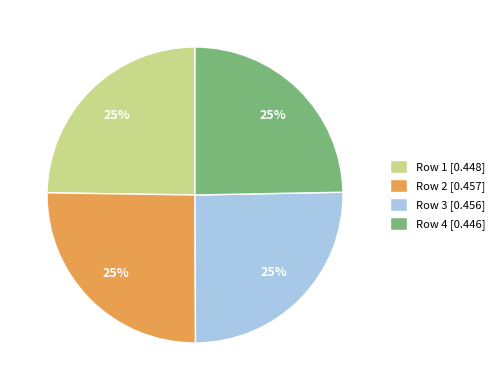

Does any single category account for the majority?

No